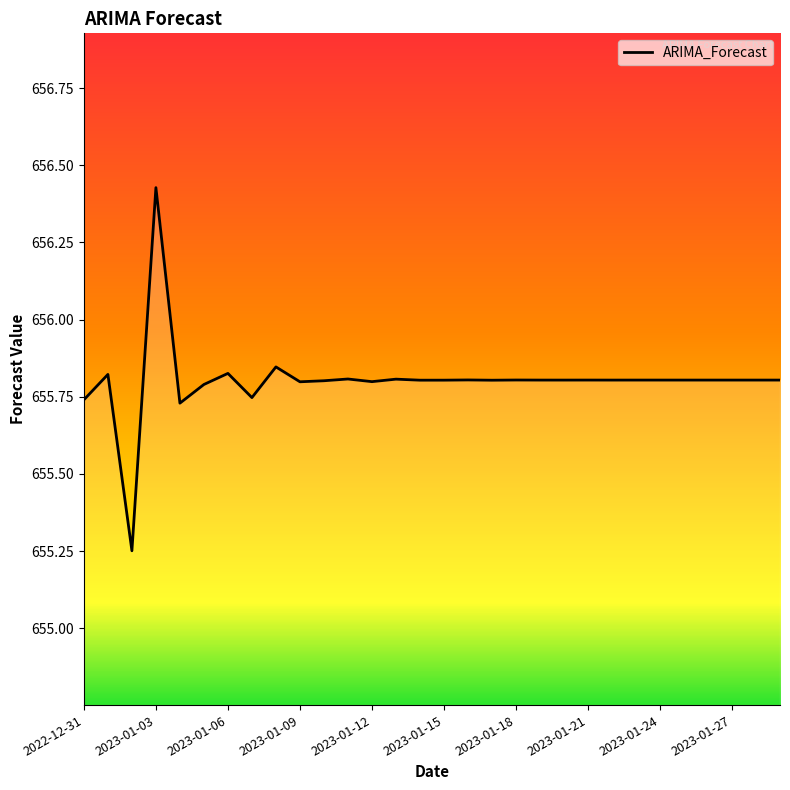

What is the difference between the maximum and minimum values?

1.2